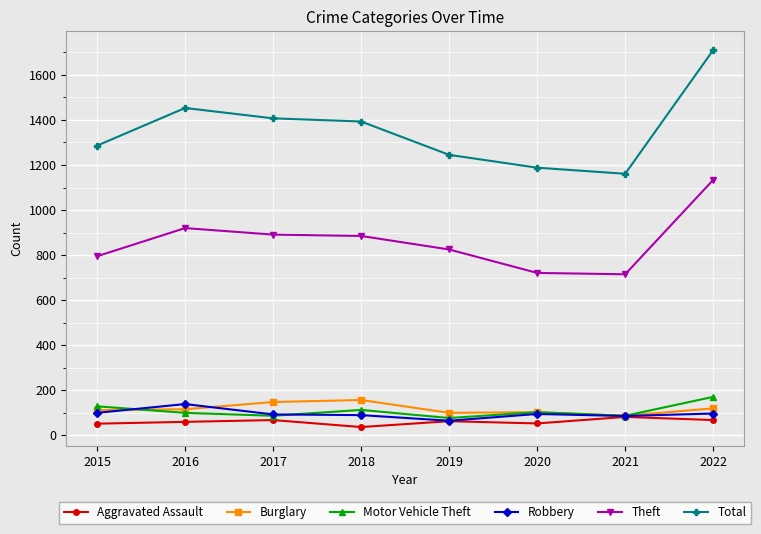

How many data points in Burglary are less than 116?

4